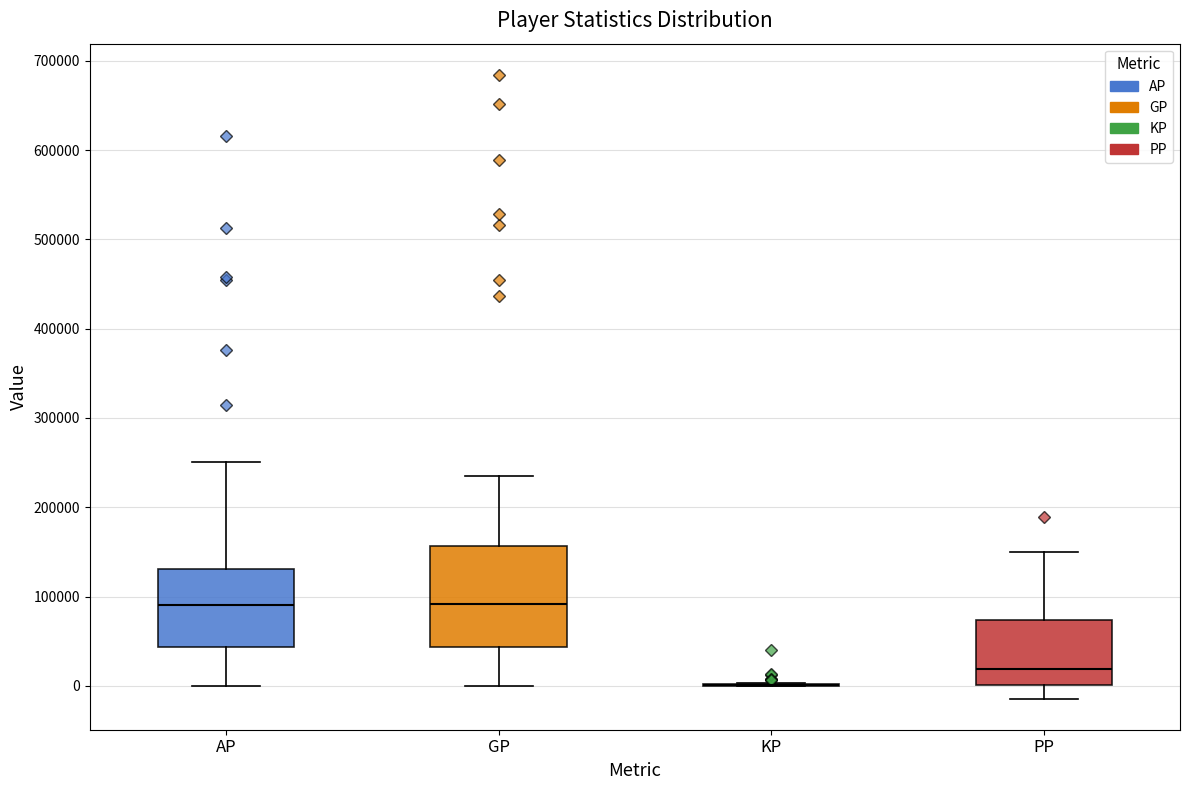

Where does the upper whisker of the box for PP end on the y-axis? The values are not printed on the chart, so give them approximately, as read against the axis.

150000